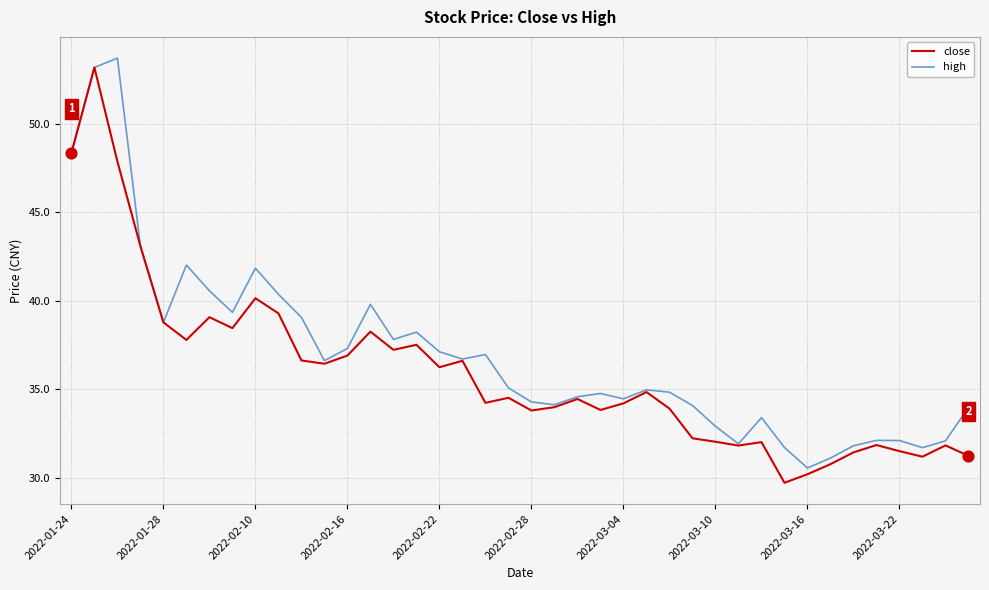

What is the smallest value displayed?

29.7